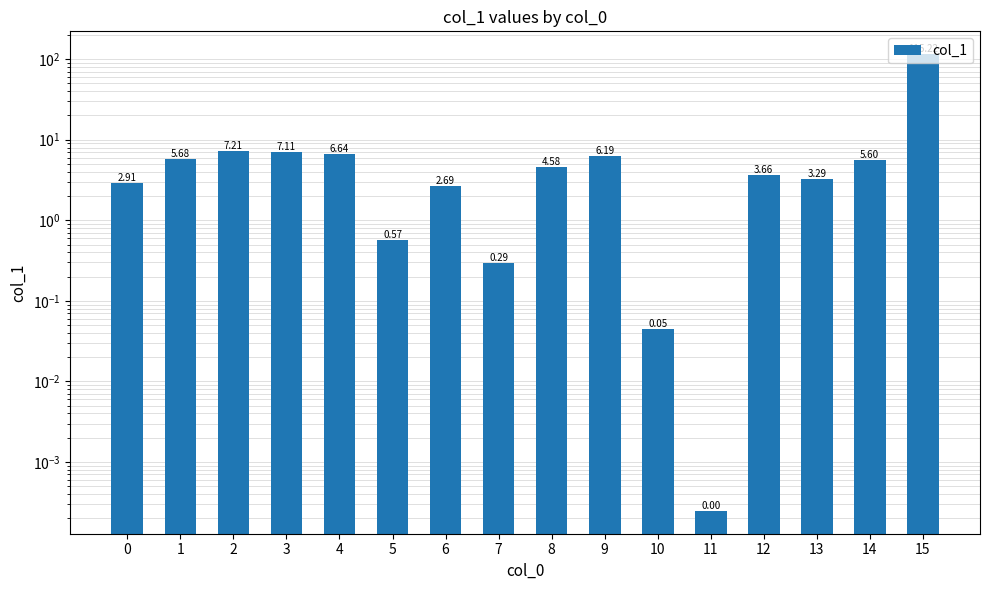

What is the sum of the values at 5 and 14?

6.2